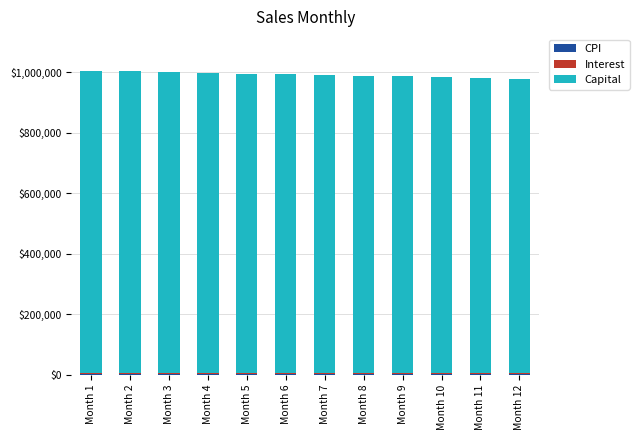

Count the number of categories in the chart.

12